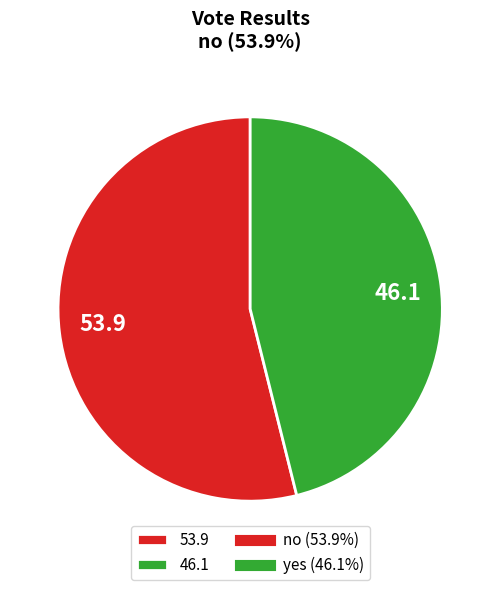

Which category has the biggest portion of the pie?

53.9